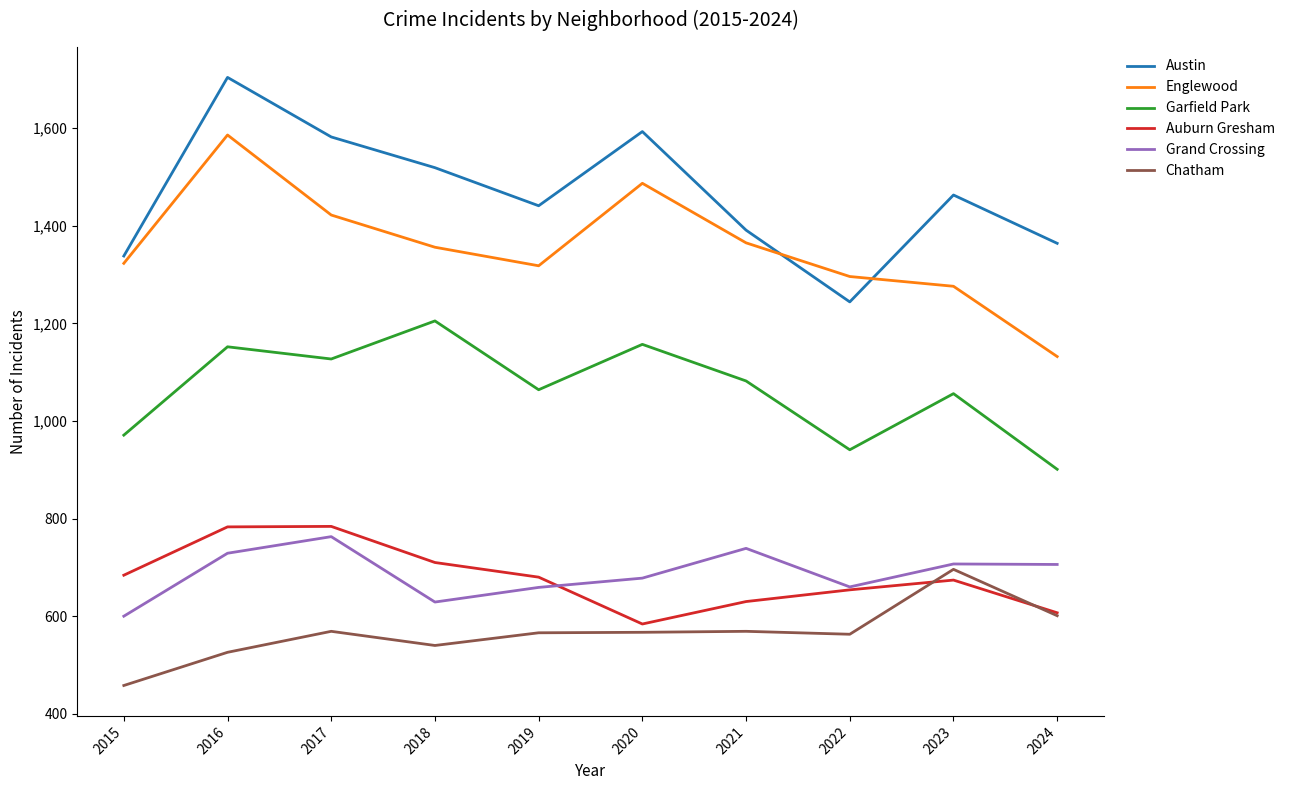

What is the difference between the Austin values at 2024 and 2017?

218